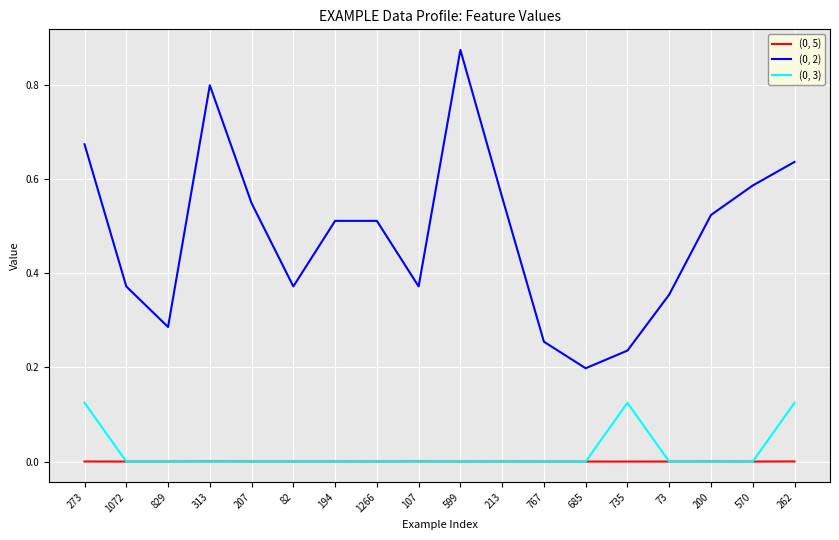

The (0, 5) series shows 0.0 at 685. True or false?

True